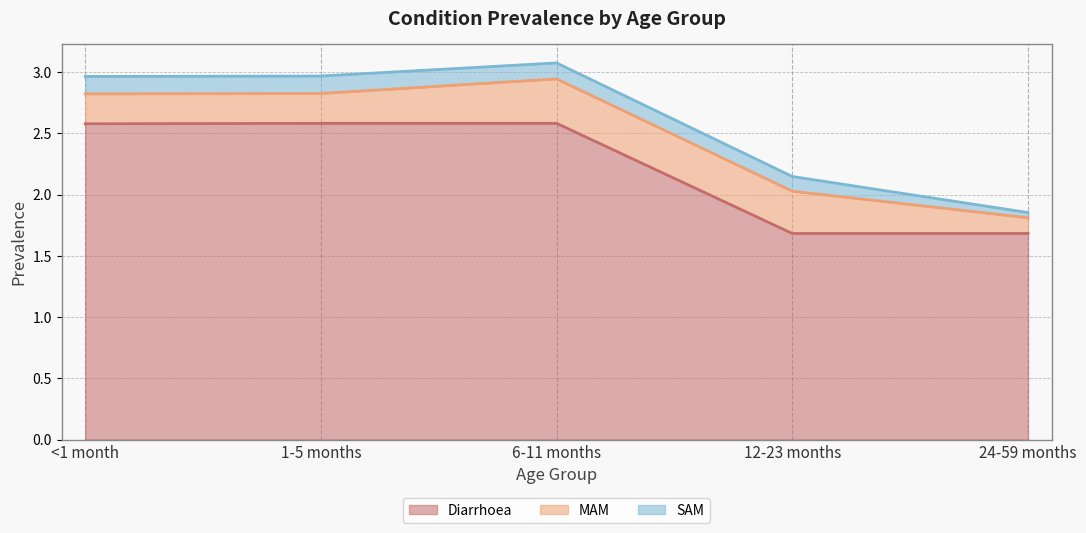

What value does the MAM series have at 6-11 months?

0.4